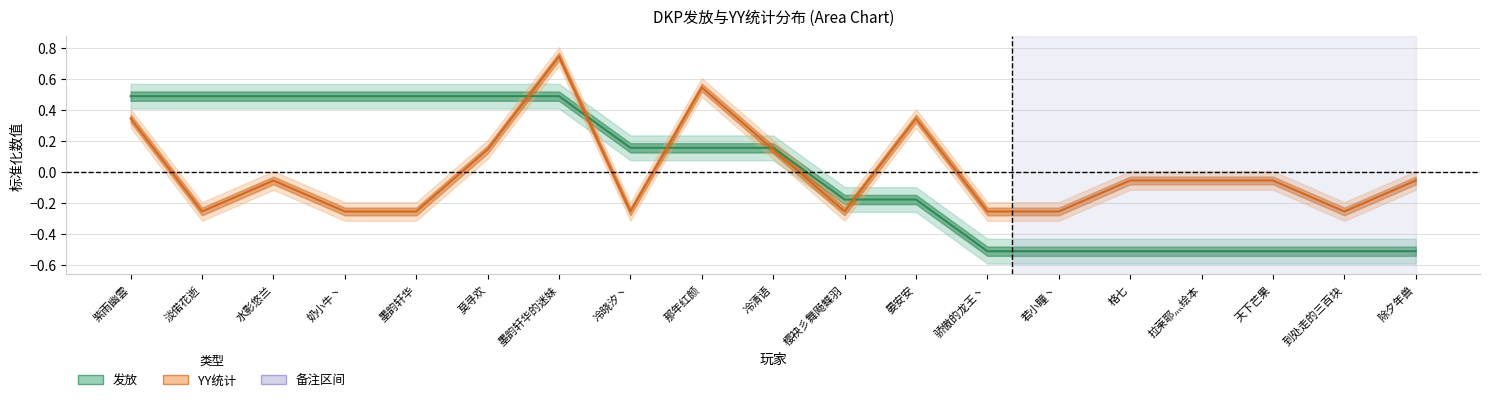

The value of YY统计 at 那年红颜 is 0.5. True or false?

True